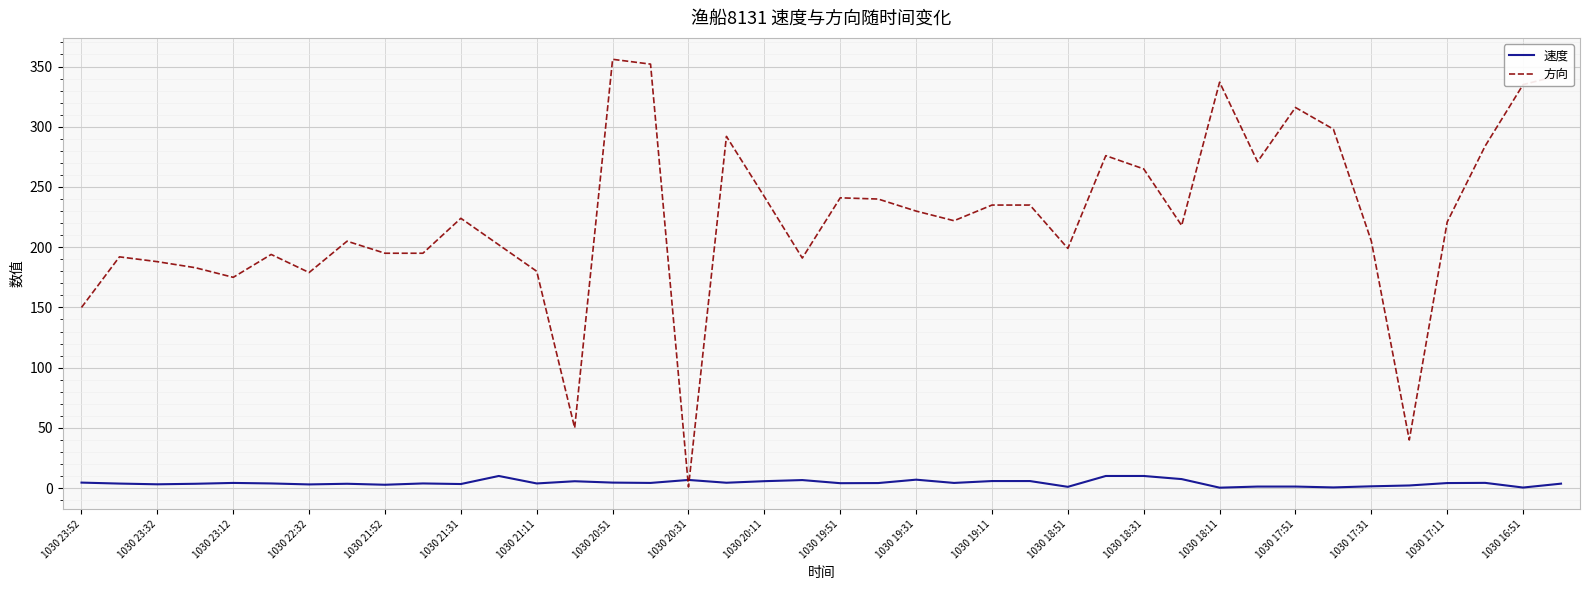

What is the difference between the maximum and minimum values in the 速度 series?

9.7